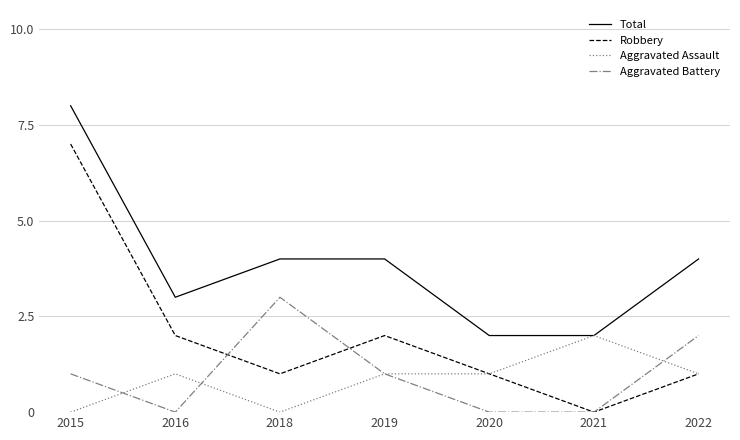

Which series has the largest range (max minus min)?

Robbery